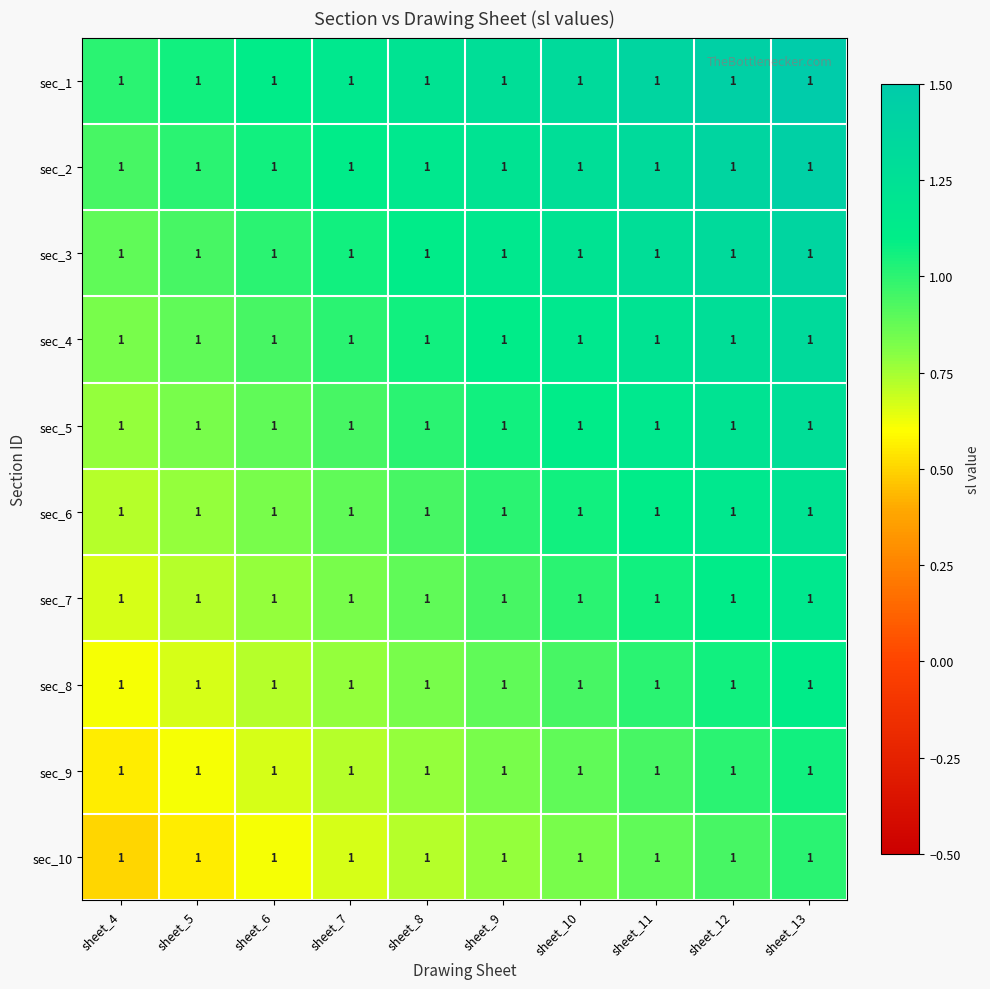

What is the total value across all series at sheet_6?

8.6